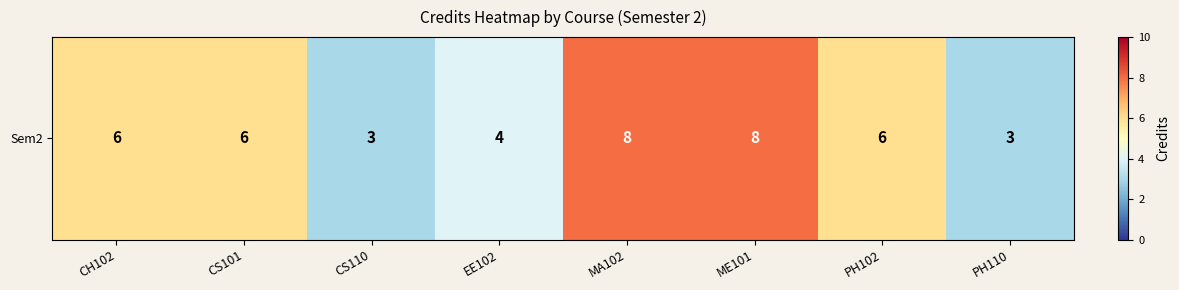

How many data points are above 6?

2